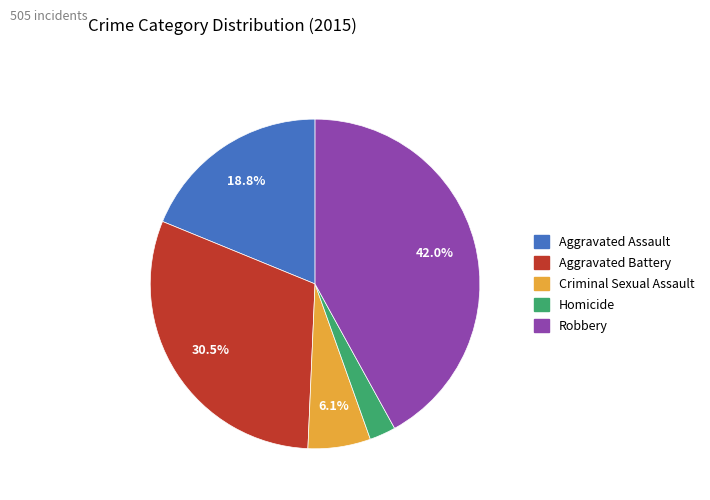

What is the ratio of the value at Aggravated Battery to the value at Criminal Sexual Assault?

5.0